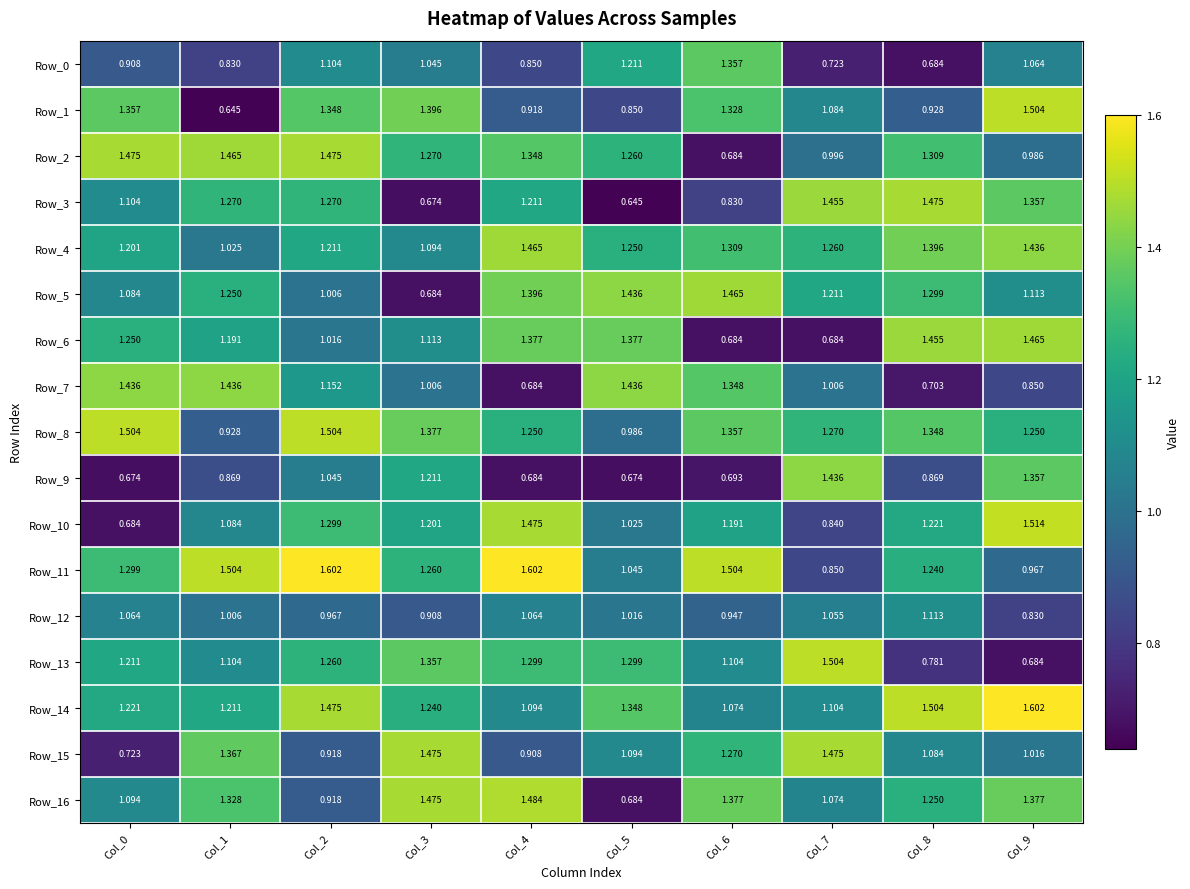

How many values in the Row_8 series exceed 1?

8